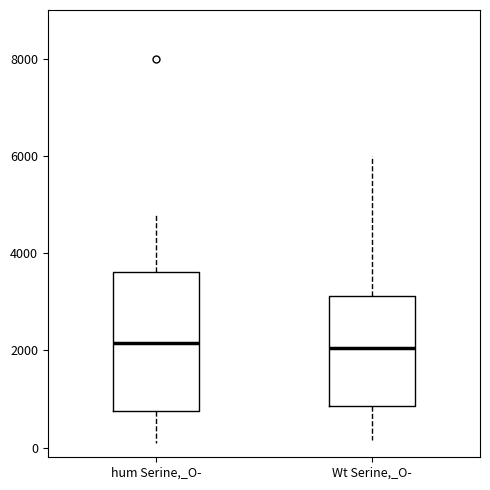

Reading left to right, read every box against the y-axis: the position of its median line, the range the box covers, and the ends of its whiskers. The values are not printed on the chart, so give them approximately, as read against the axis.

hum Serine,_O-: median 2200, box 800 to 3600, whiskers 200 to 4800
Wt Serine,_O-: median 2000, box 800 to 3200, whiskers 200 to 6000